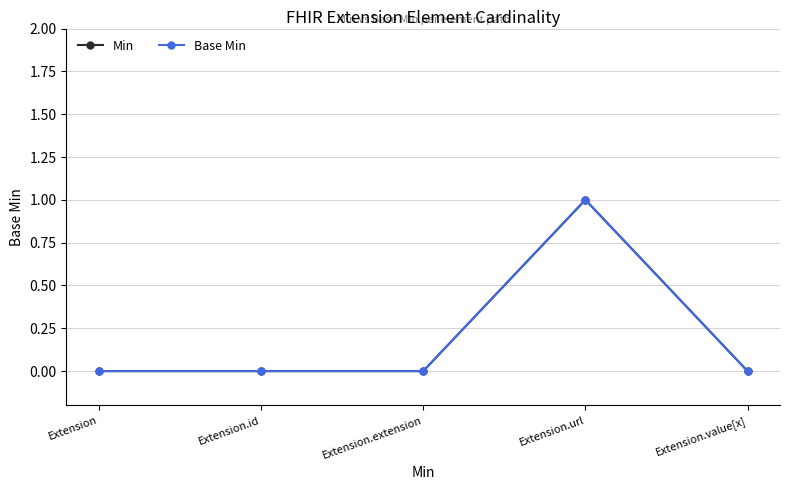

Is the value of Base Min at Extension.value[x] greater than the value of Min at Extension.id?

No